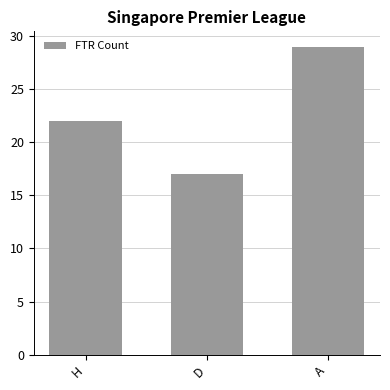

Reading left to right, what are all the values shown in this chart?

22	17	29